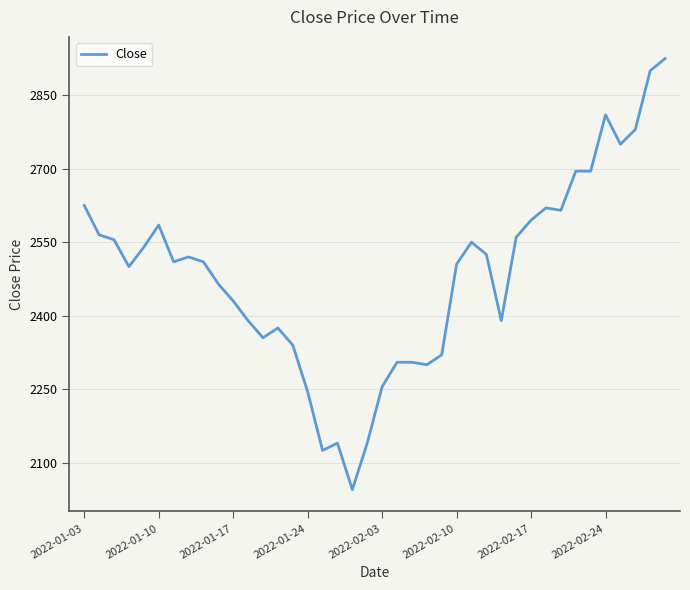

What is the smallest value displayed?

2045